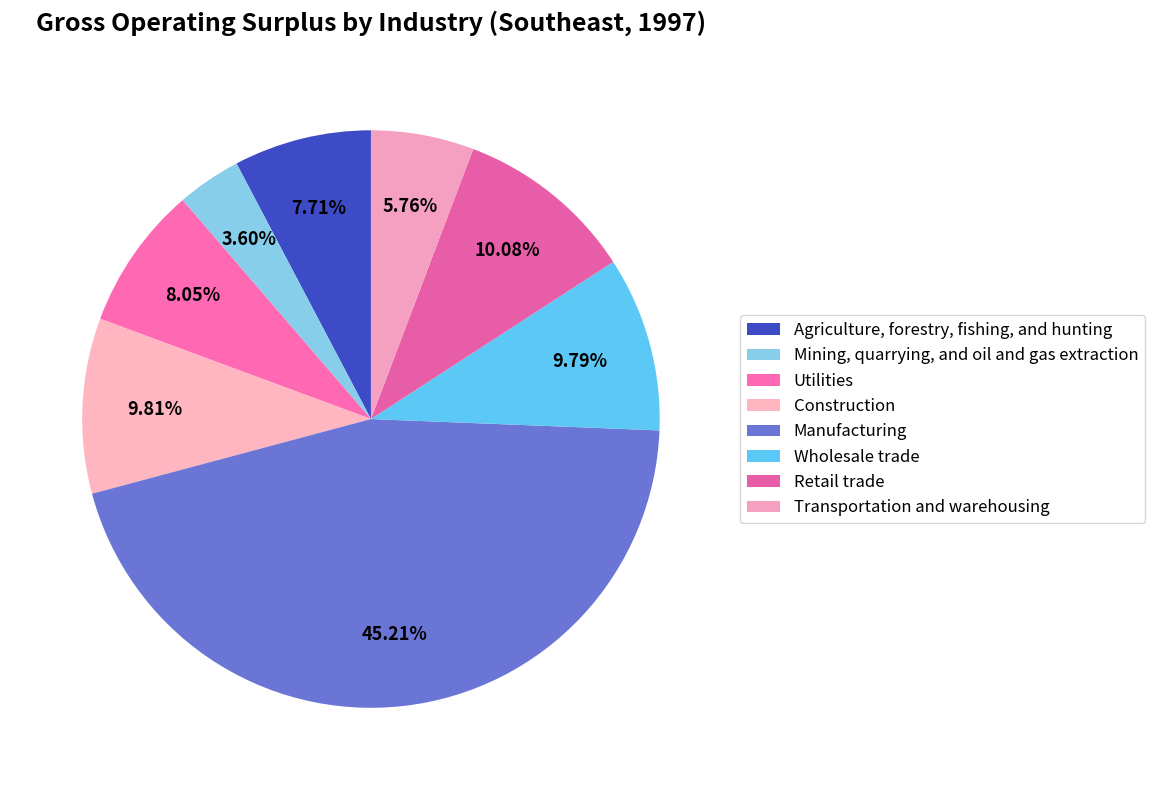

How many slices are in this pie chart?

8